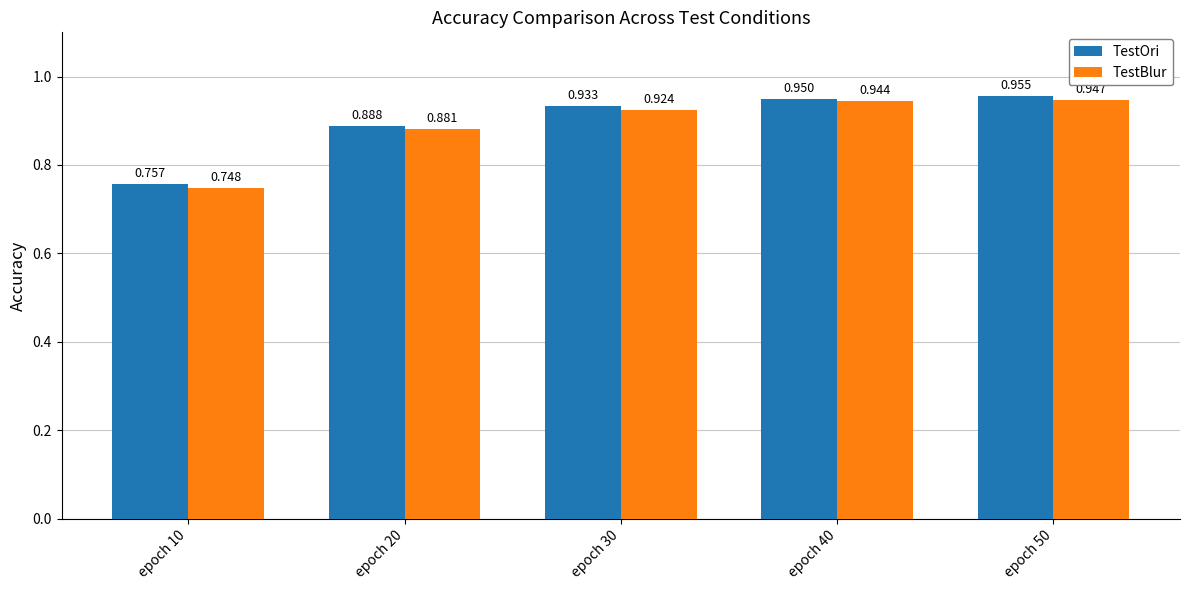

Which series has the largest range (max minus min)?

TestBlur